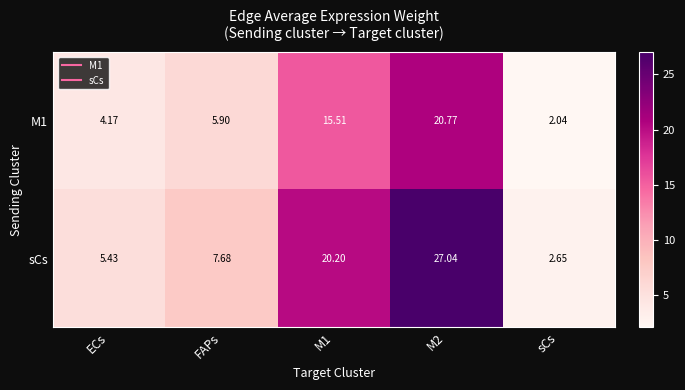

At which label does M1 reach its minimum?

sCs